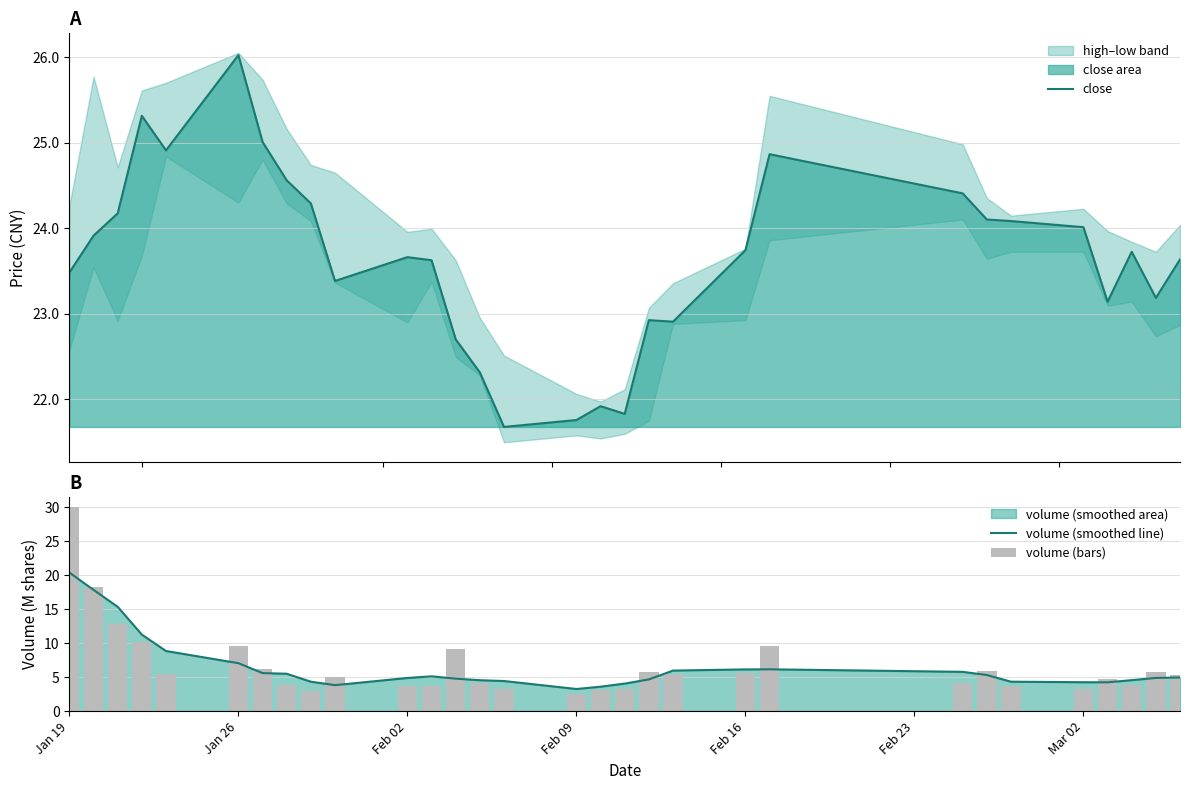

How many values in the volume (smoothed line) series are below 4?

3